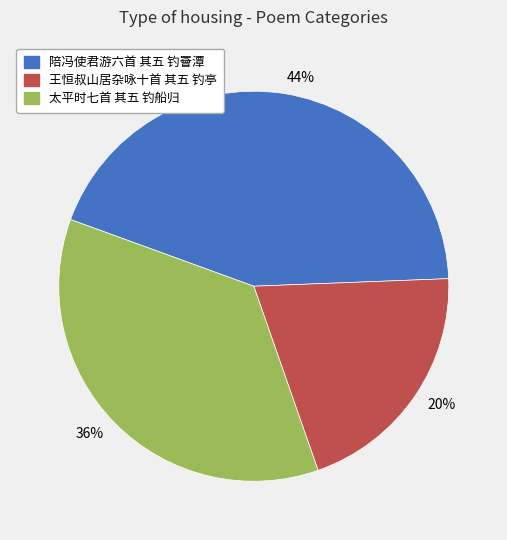

Do 太平时七首 其五 钓船归 and 王恒叔山居杂咏十首 其五 钓亭 together represent more than half of the pie?

Yes